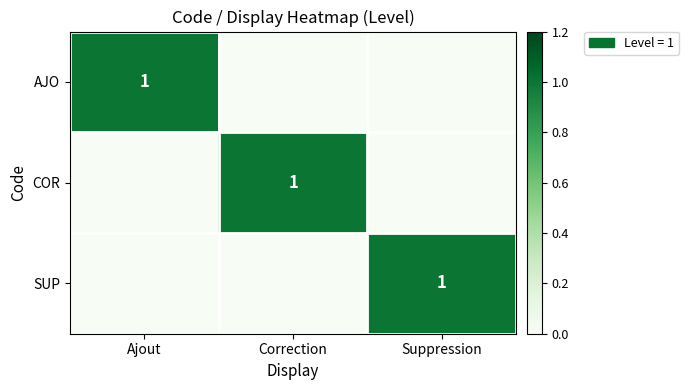

Count the number of data series in this chart.

3